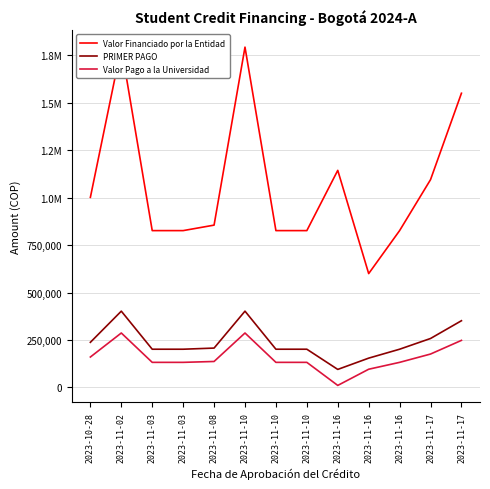

Rank the series at 2023-11-17 from lowest to highest value.

Valor Pago a la Universidad, PRIMER PAGO, Valor Financiado por la Entidad